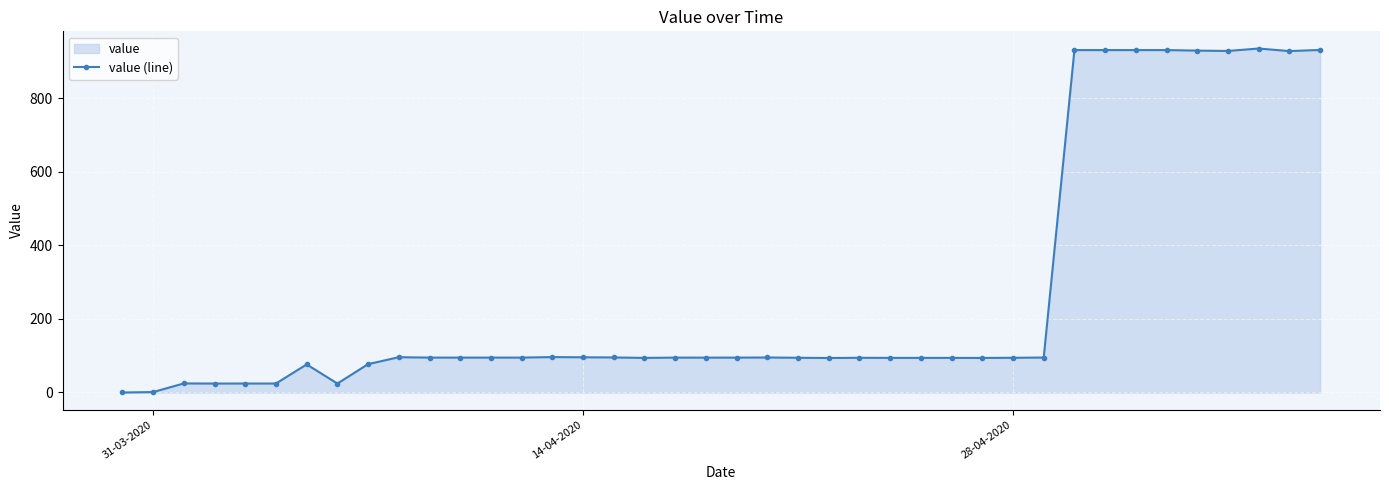

What is the difference between the maximum and minimum values?

934.9